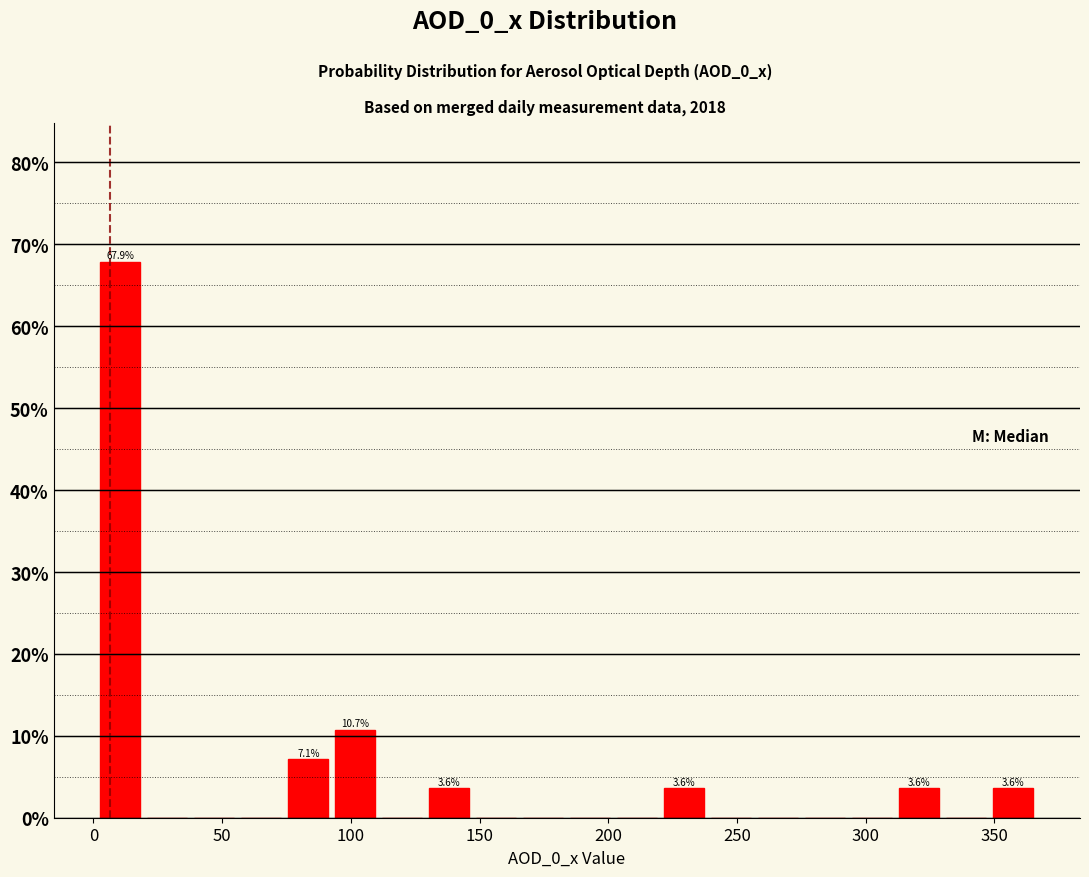

Around what value on the x-axis is the tallest bar? Give the approximate position of its centre, as read against the axis.

10